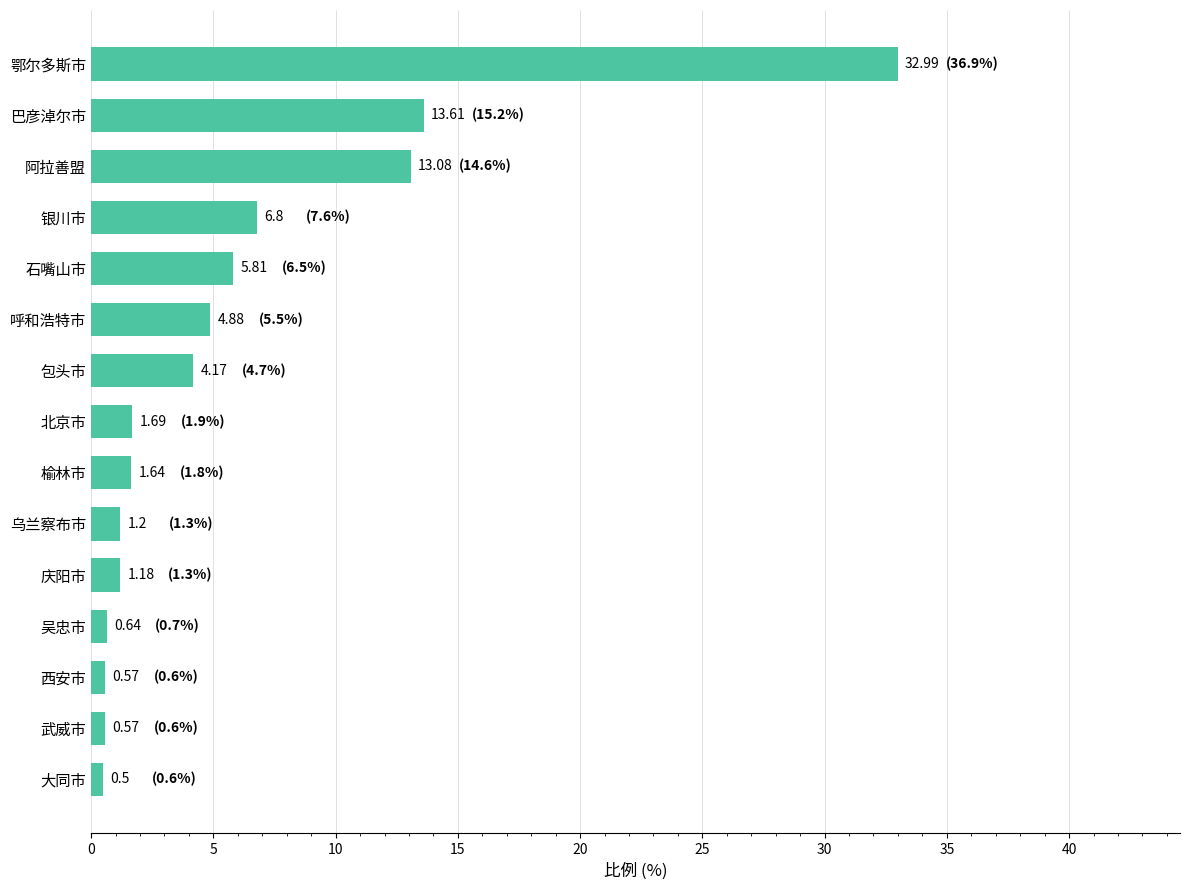

At which label is the value closest to 16?

巴彦淖尔市